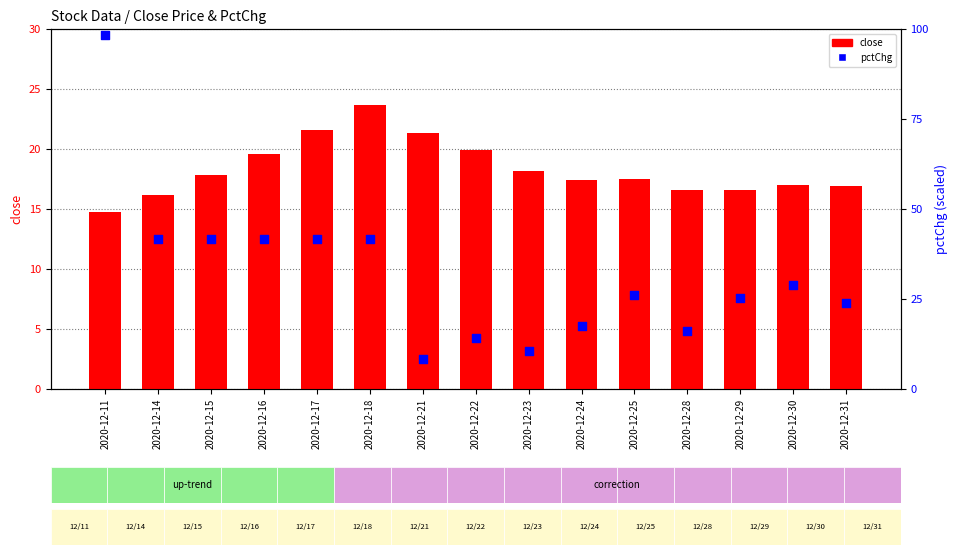

Which series has the largest Y range (max minus min)?

pctChg